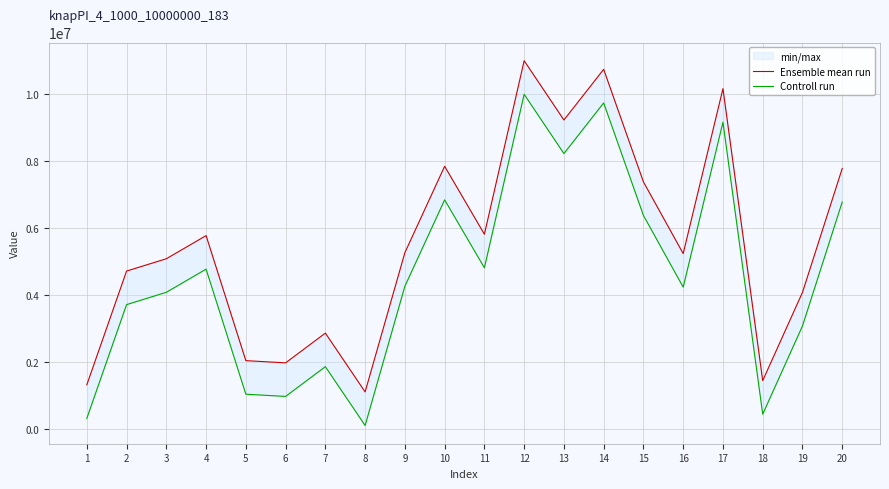

Which series has the widest spread of values?

Ensemble mean run